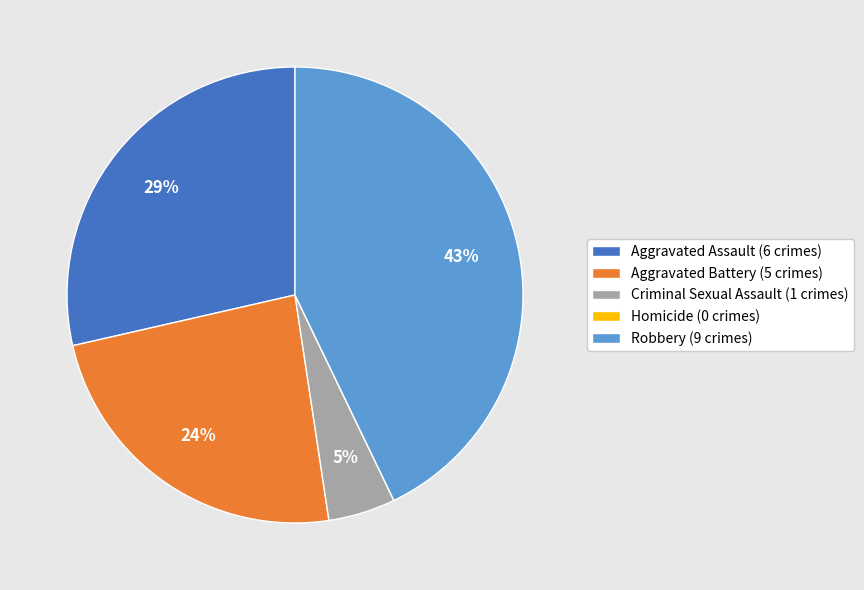

Which has a higher value, Aggravated Battery (5 crimes) or Criminal Sexual Assault (1 crimes)?

Aggravated Battery (5 crimes)